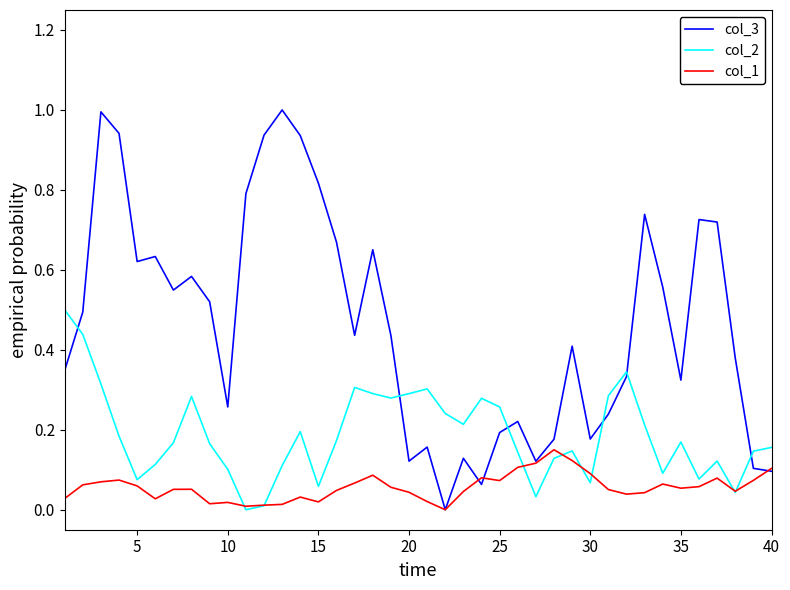

True or false: col_3 and col_2 cross at least once.

True